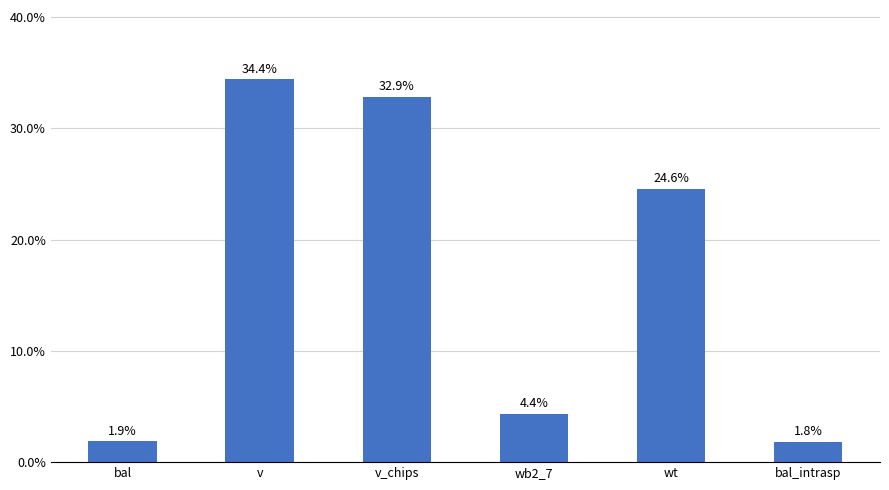

How many bars are there in total?

6